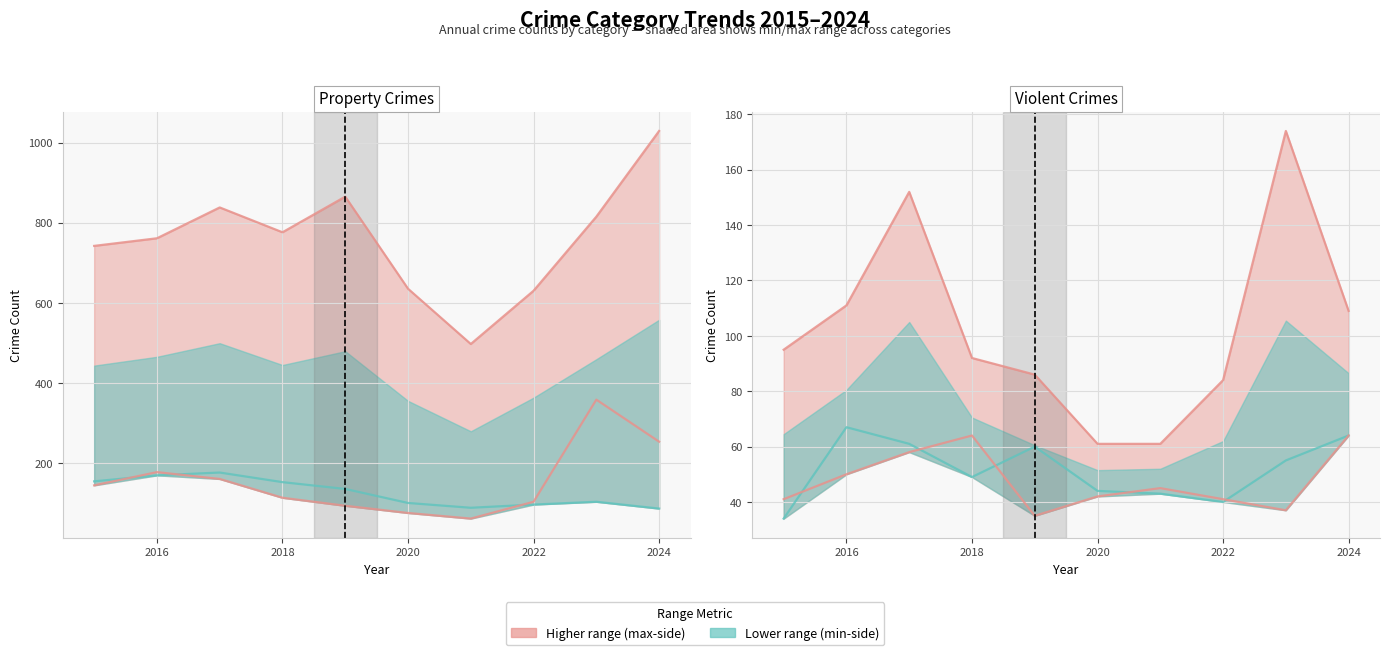

How many categories are shown in the chart?

10